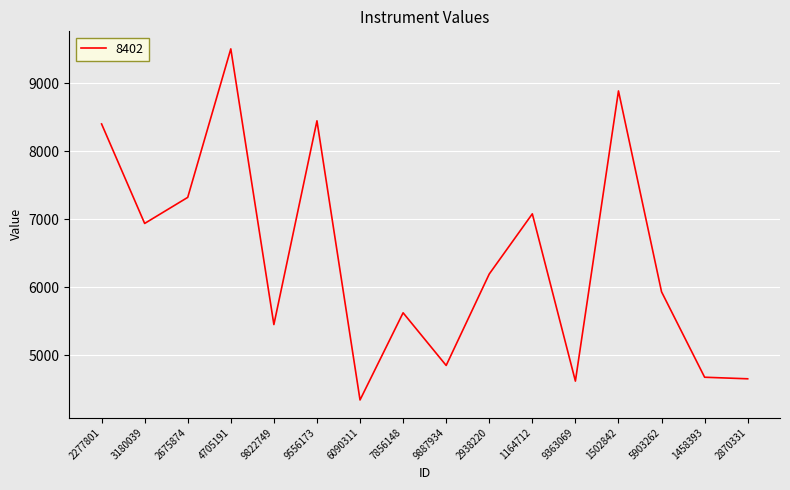

The value at 9822749 is 5454. True or false?

True